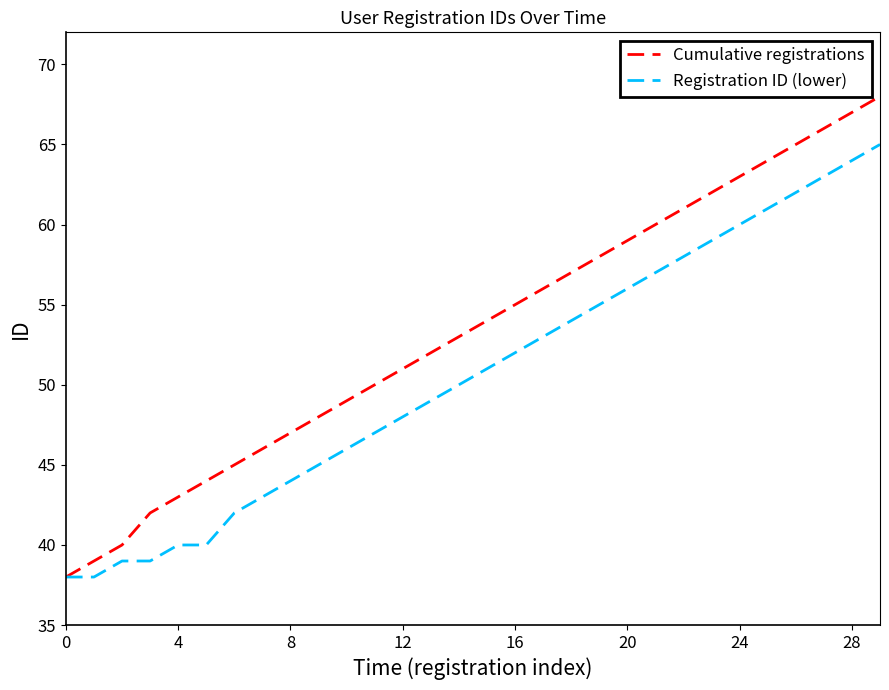

What is the maximum value shown in the chart?

68